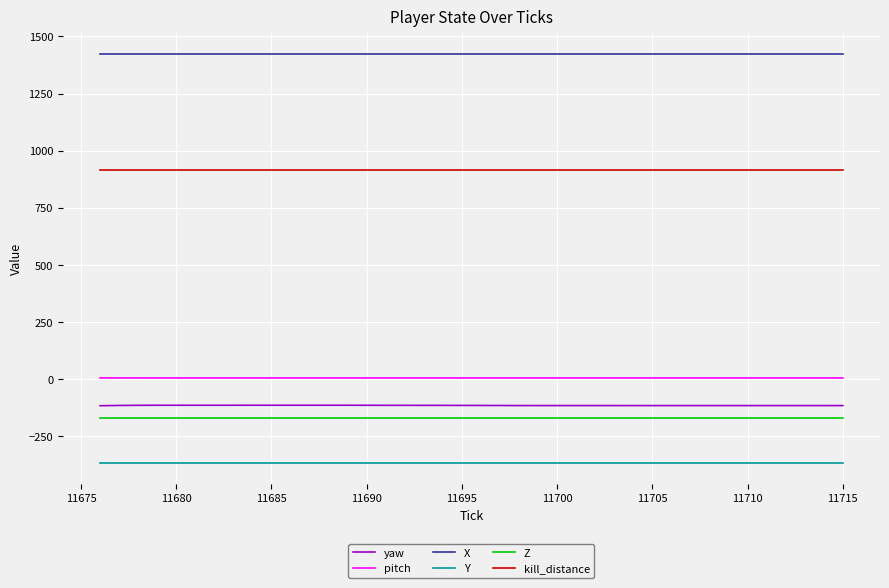

Which series has the largest total across all categories?

X